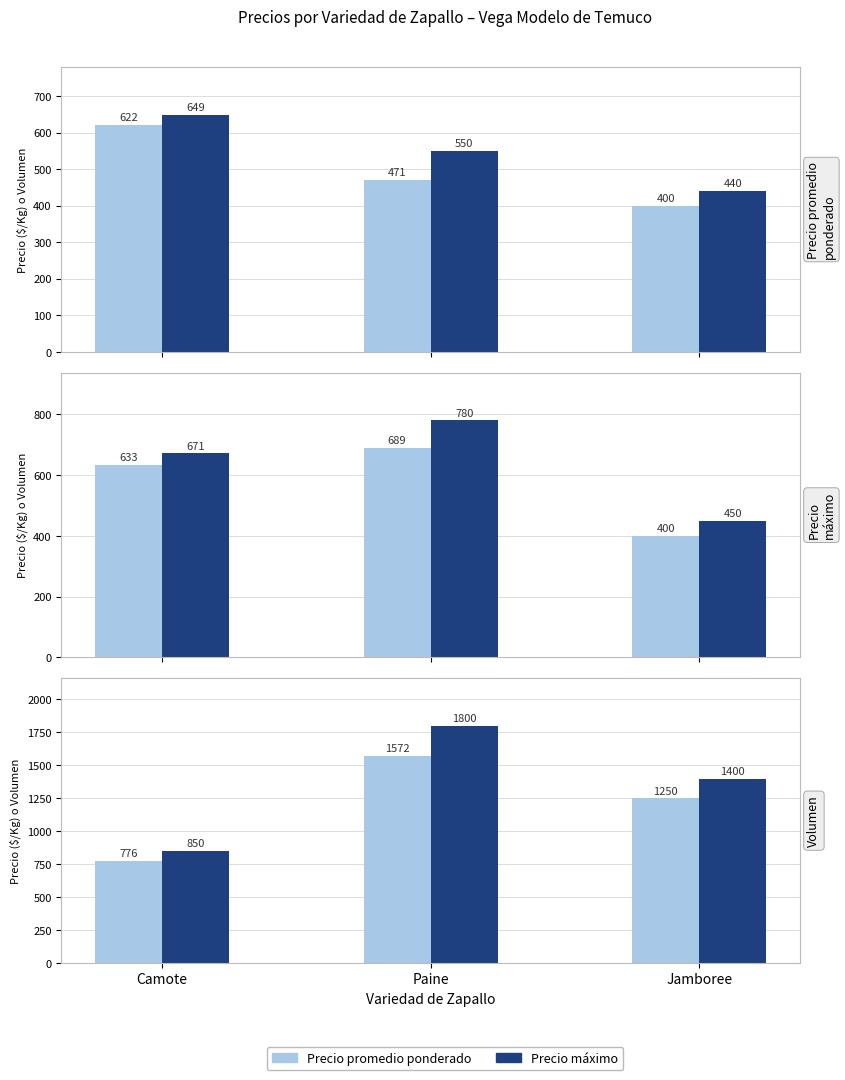

Which has a higher value, Camote or Jamboree?

Jamboree